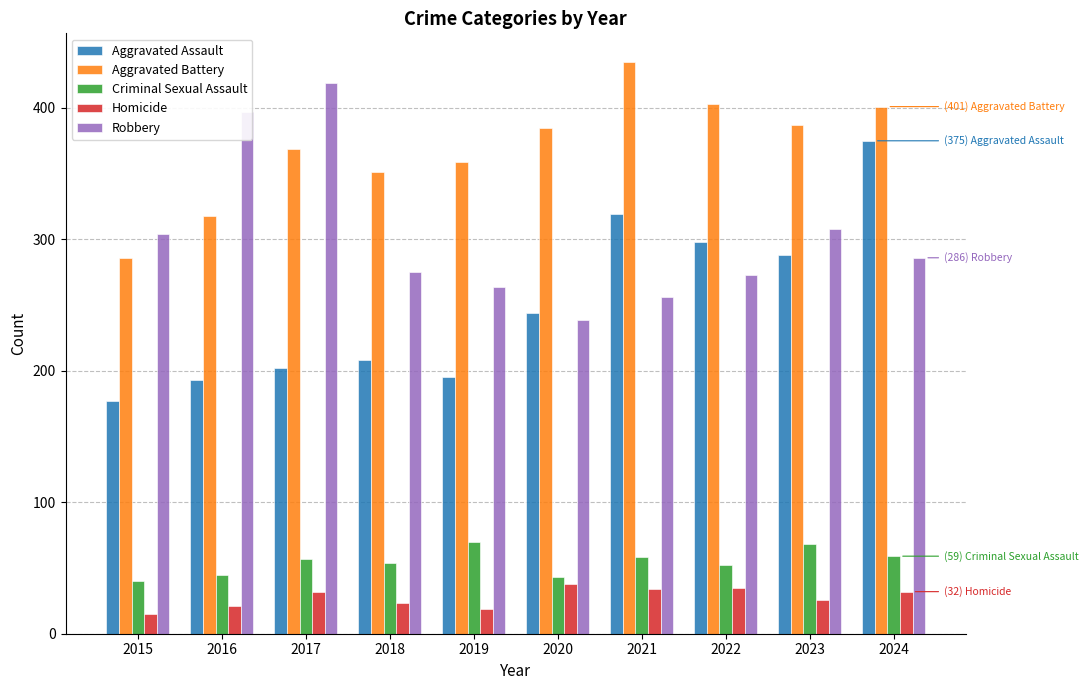

What is the difference between the second highest and second lowest values in the Robbery series?

141